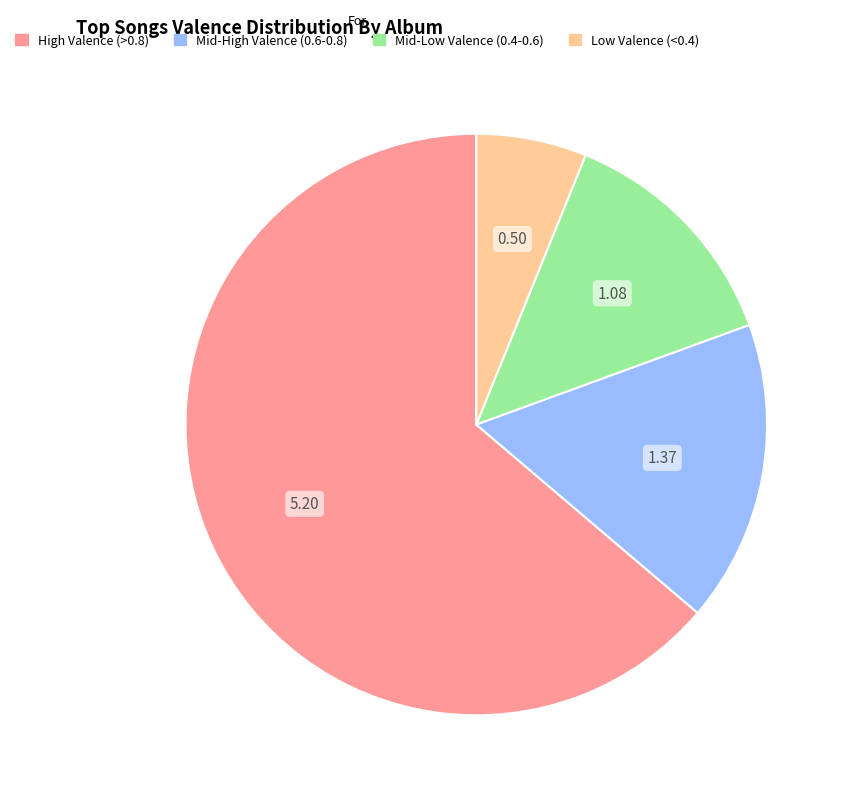

How many slices are in this pie chart?

4